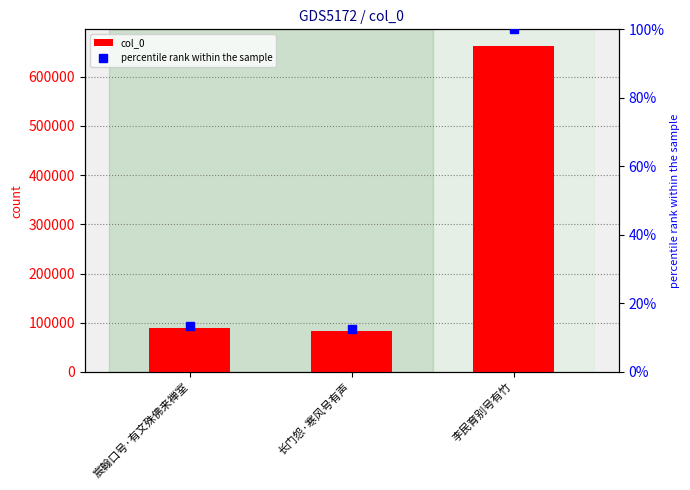

What is the sum of the col_0 values at 宸翰口号·有文殊佛来禅室 and 李民育别号有竹?

752411.0